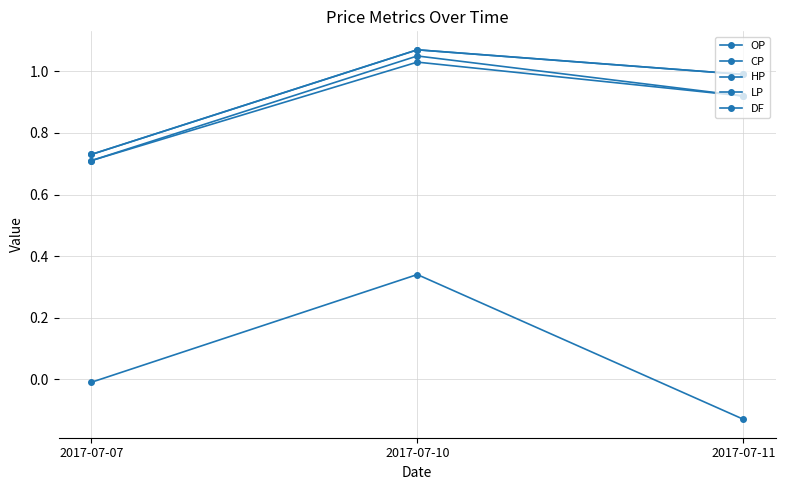

Is it true that HP equals 0.5 at 2017-07-07?

False